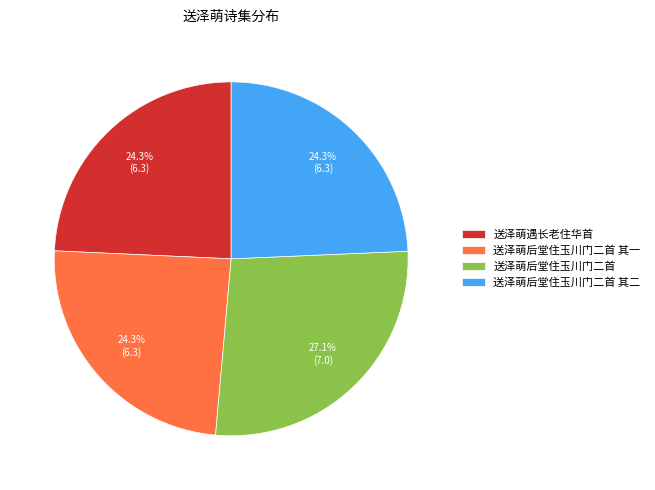

What percentage is the 送泽萌后堂住玉川门二首 其二 slice, to the nearest percent?

24%